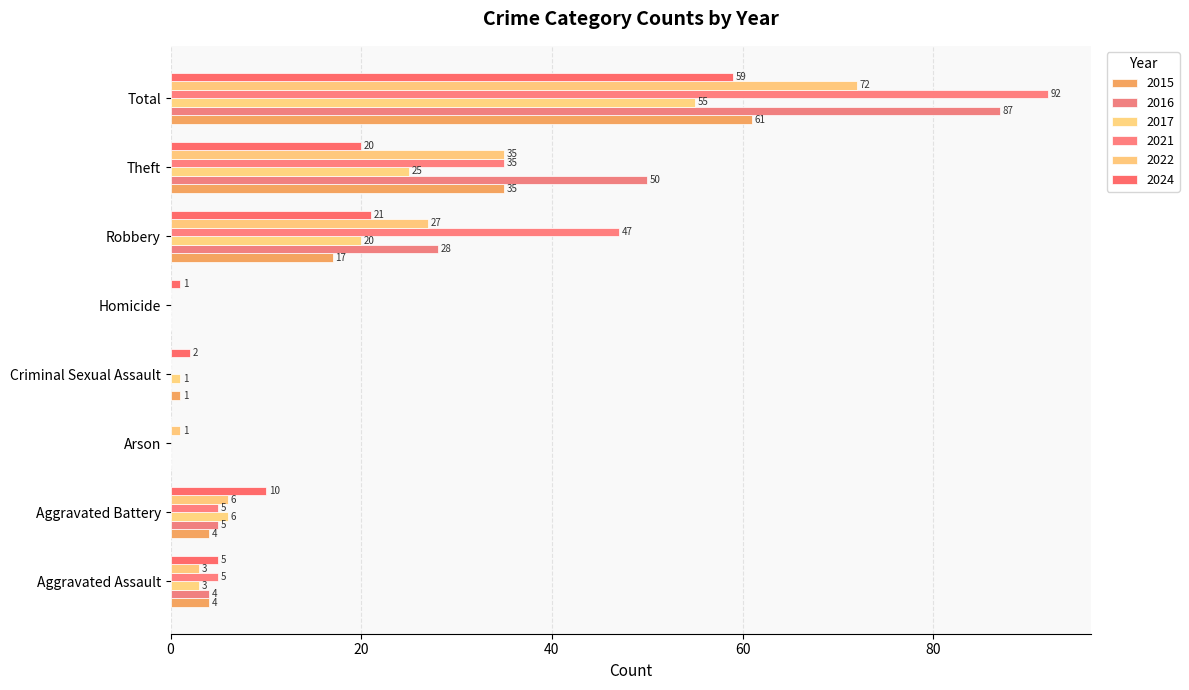

Rank the categories by 2024 value from lowest to highest.

Arson, Homicide, Criminal Sexual Assault, Aggravated Assault, Aggravated Battery, Theft, Robbery, Total